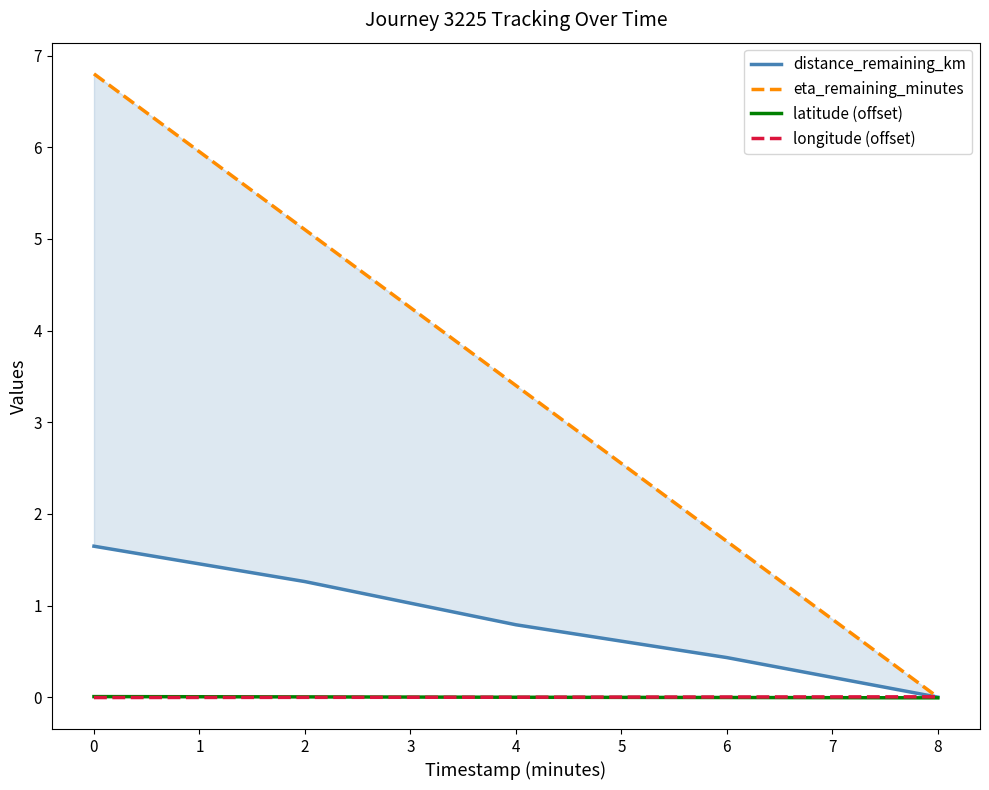

Count the number of categories in the chart.

5